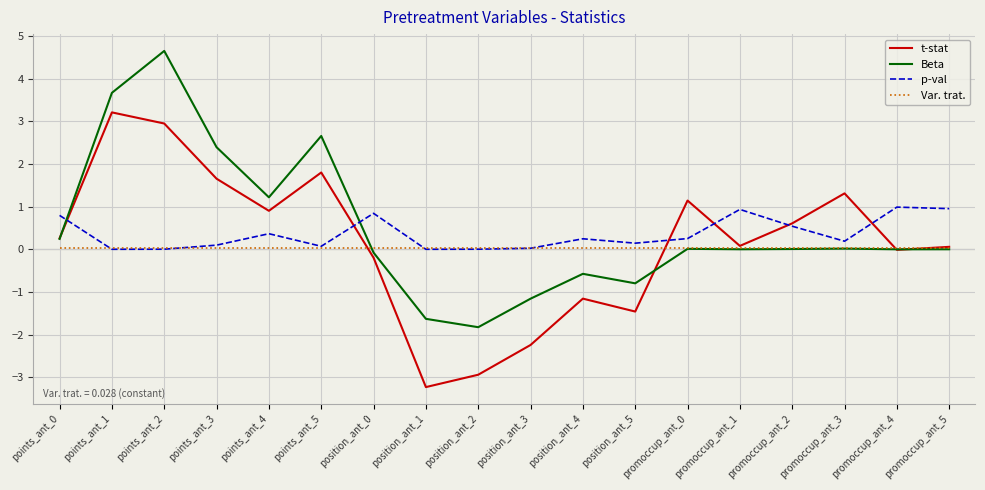

Which series has the largest total across all categories?

Beta